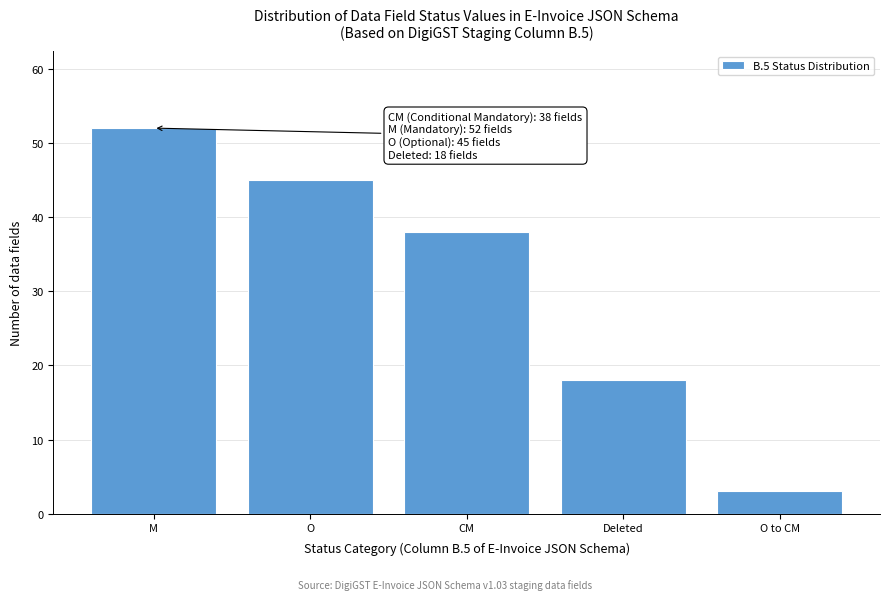

Reading left to right, list all the values displayed in this chart.

52	45	38	18	3